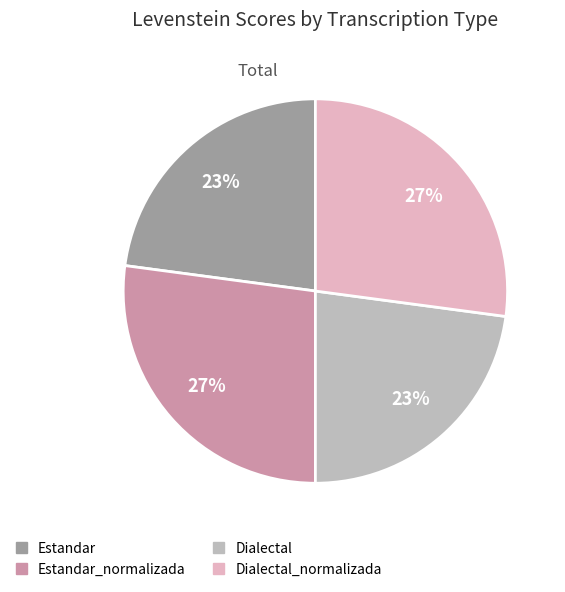

To the nearest percent, what portion does Estandar_normalizada represent?

27%